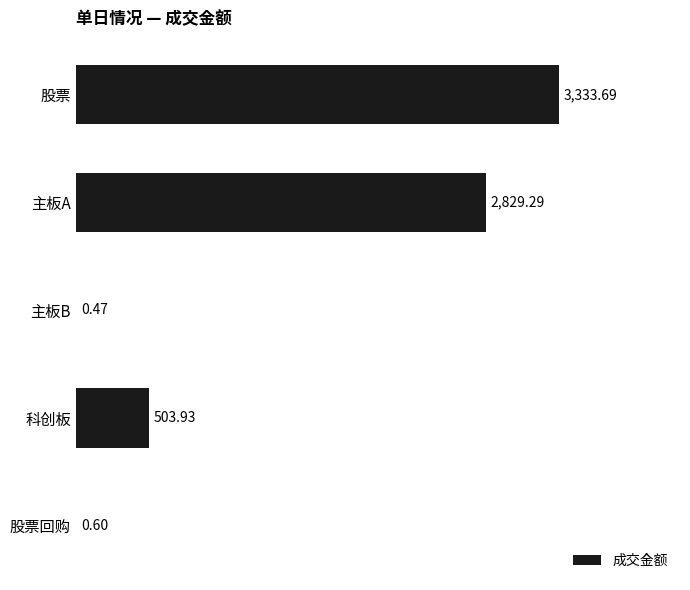

What is the change in value from 科创板 to 主板A?

+2325.4